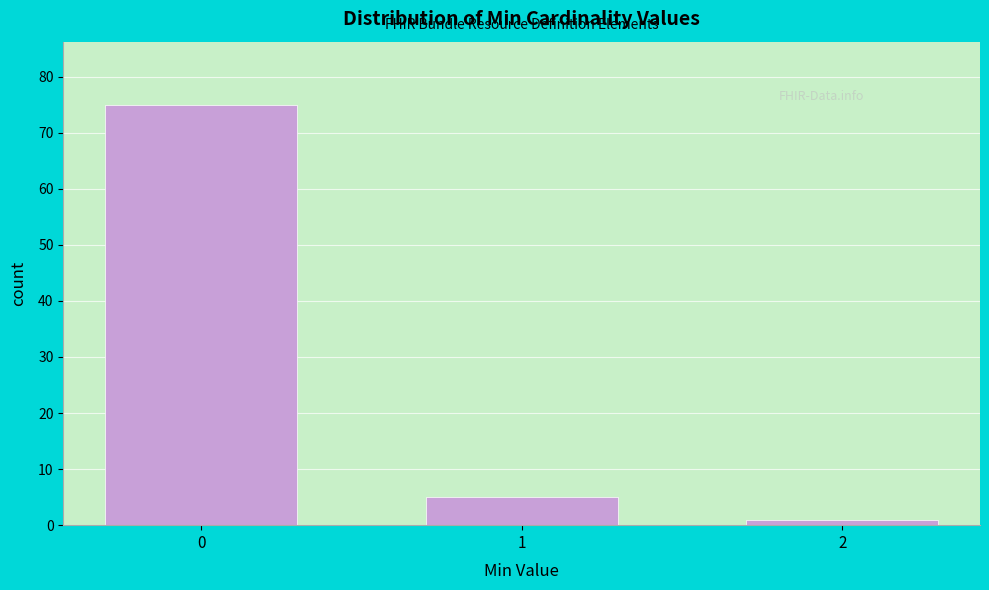

Reading left to right, extract all data points from this chart.

75	5	1